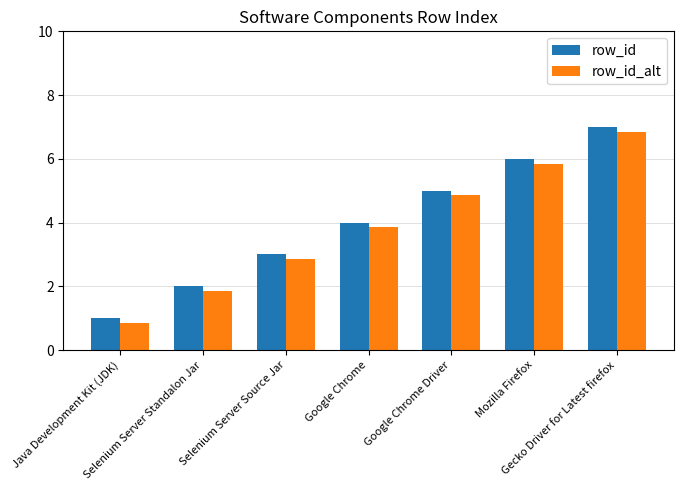

At which label does row_id_alt first exceed 3?

Google Chrome